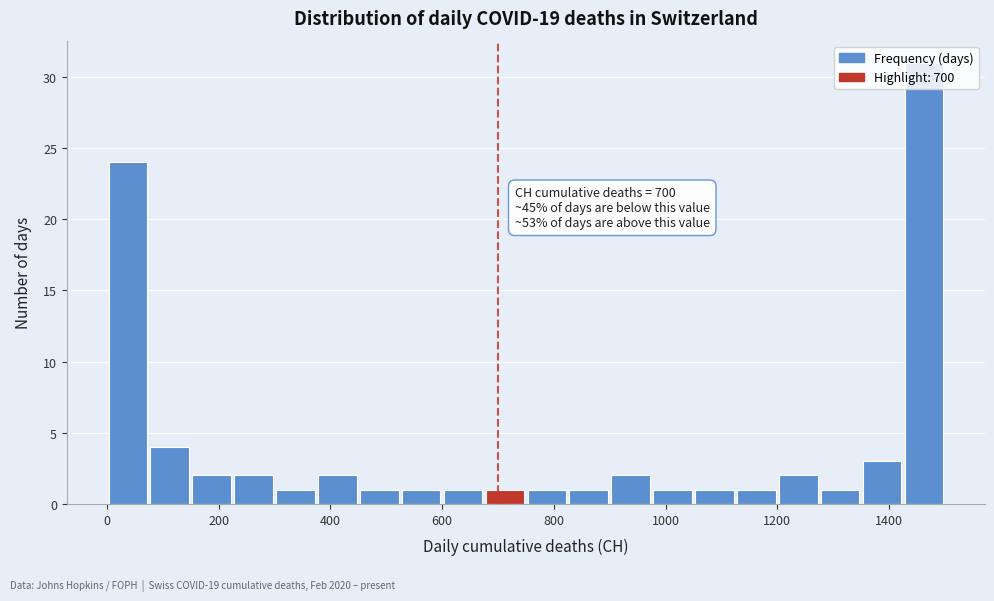

Around what value on the x-axis is the tallest bar? Give the approximate position of its centre, as read against the axis.

1460